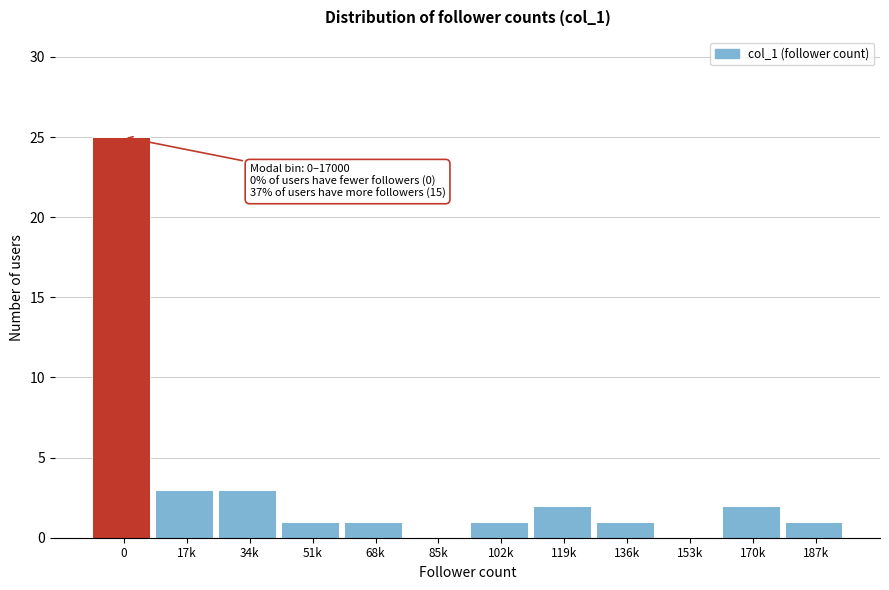

Reading right to left, list all the values displayed in this chart.

187k=1	170k=2	153k=0	136k=1	119k=2	102k=1	85k=0	68k=1	51k=1	34k=3	17k=3	0=25